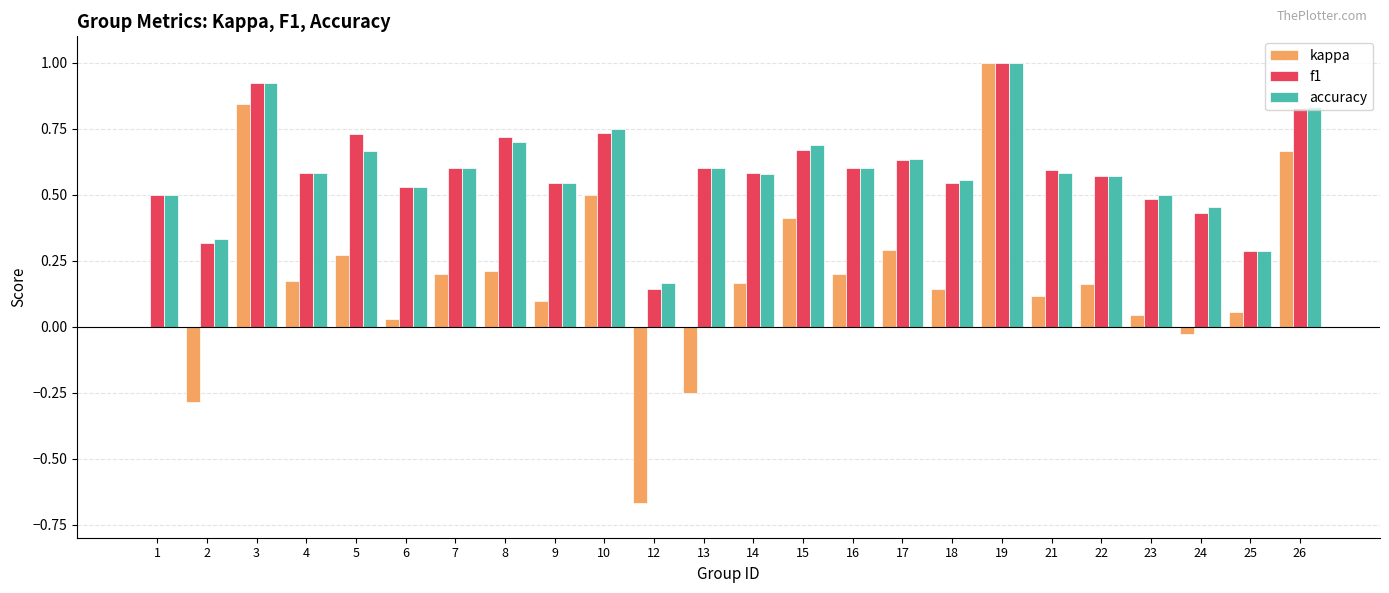

What is the sum of all accuracy values?

14.2